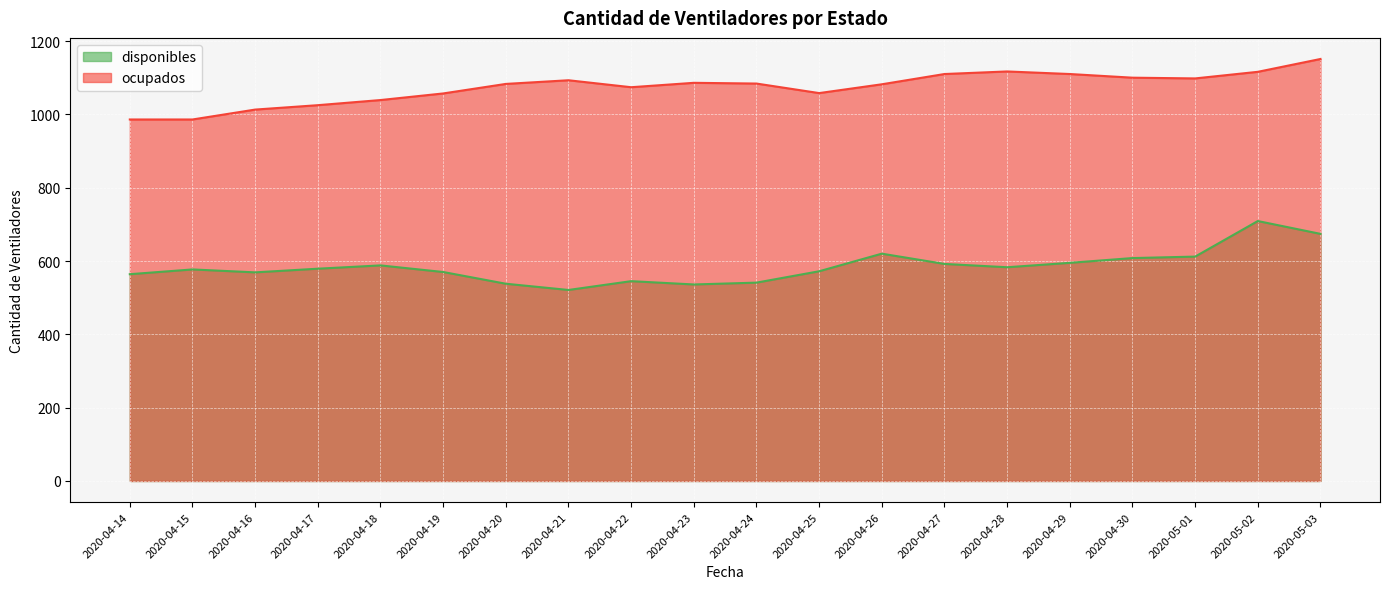

Reading left to right, list all the values displayed in this chart.

disponibles: 2020-04-14=564	2020-04-15=577	2020-04-16=569	2020-04-17=579	2020-04-18=588	2020-04-19=570	2020-04-20=538	2020-04-21=521	2020-04-22=545	2020-04-23=536	2020-04-24=541	2020-04-25=572	2020-04-26=620	2020-04-27=592	2020-04-28=583	2020-04-29=595	2020-04-30=608	2020-05-01=612	2020-05-02=709	2020-05-03=674
ocupados: 2020-04-14=986	2020-04-15=986	2020-04-16=1013	2020-04-17=1025	2020-04-18=1039	2020-04-19=1057	2020-04-20=1083	2020-04-21=1093	2020-04-22=1074	2020-04-23=1086	2020-04-24=1084	2020-04-25=1058	2020-04-26=1082	2020-04-27=1110	2020-04-28=1117	2020-04-29=1110	2020-04-30=1100	2020-05-01=1098	2020-05-02=1116	2020-05-03=1151